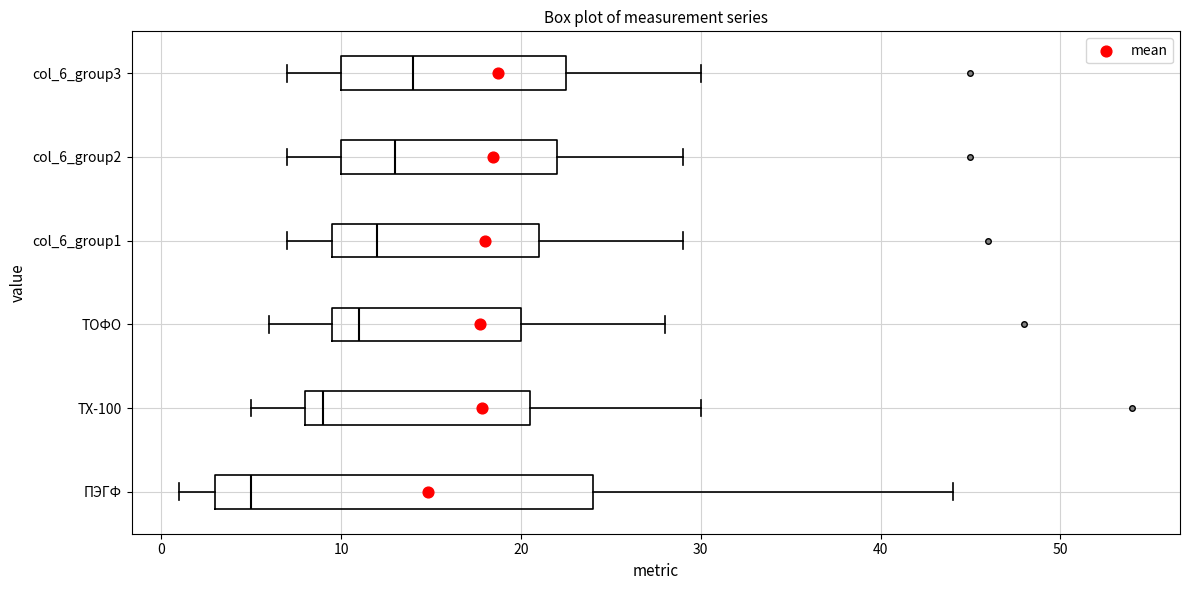

Where does the left whisker of the box for col_6_group1 end on the x-axis? The values are not printed on the chart, so give them approximately, as read against the axis.

7